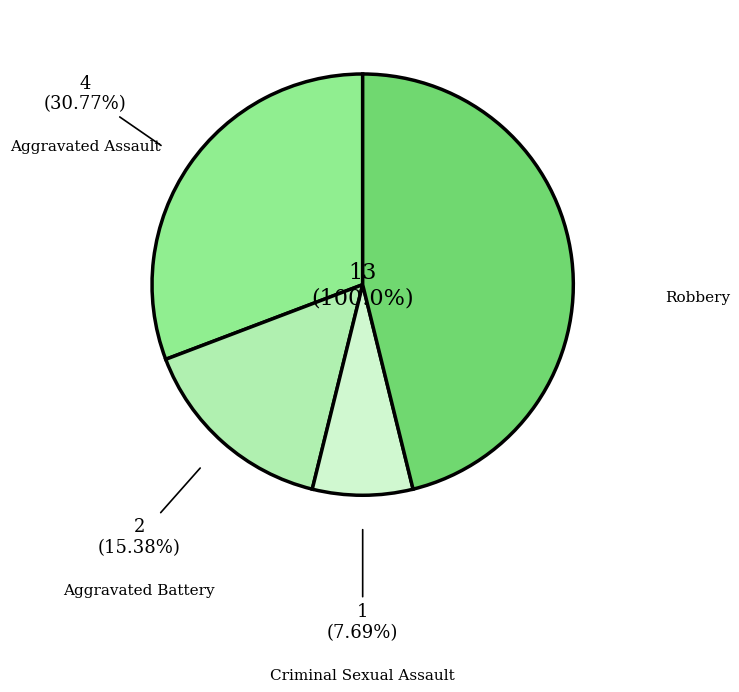

What is the largest slice in the pie chart?

Robbery